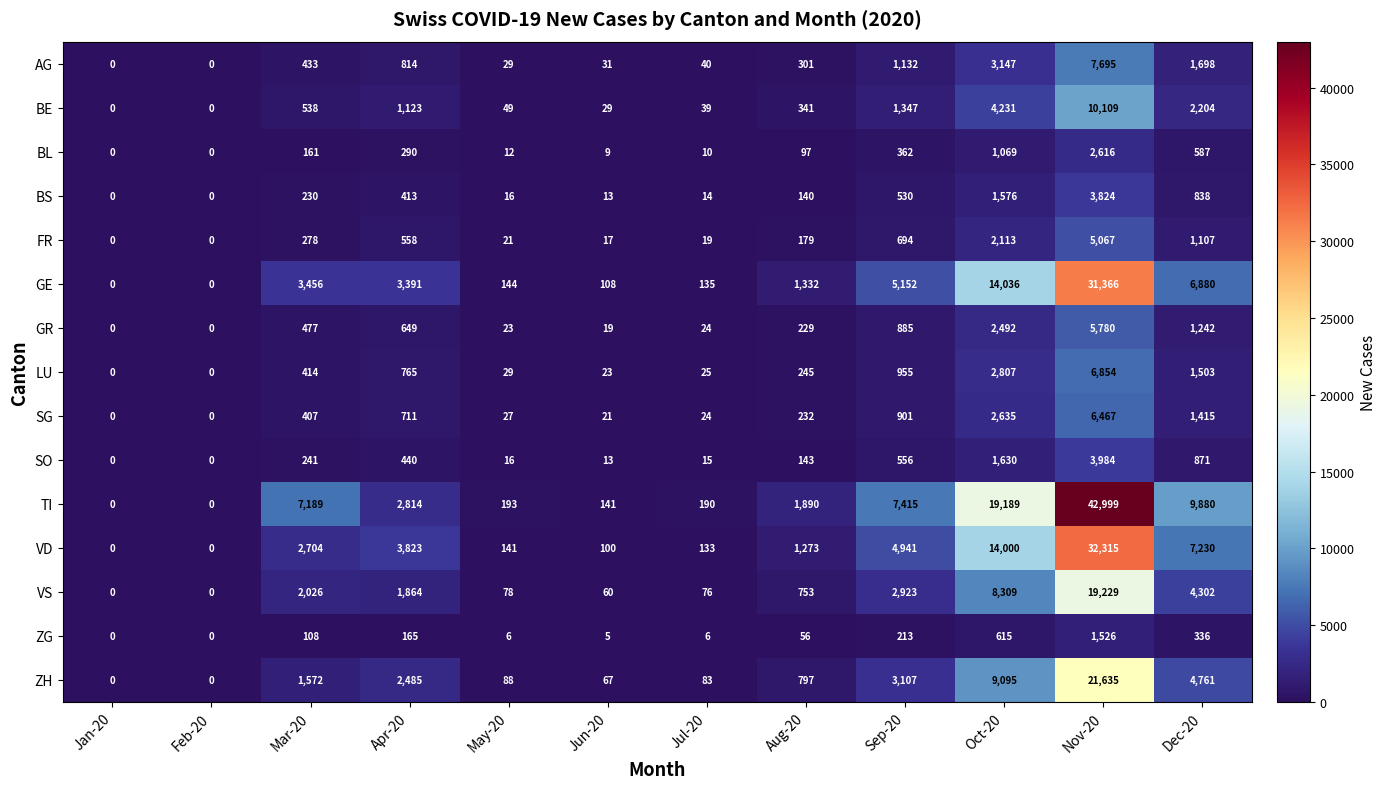

What is the difference between the AG values at Apr-20 and Jul-20?

774